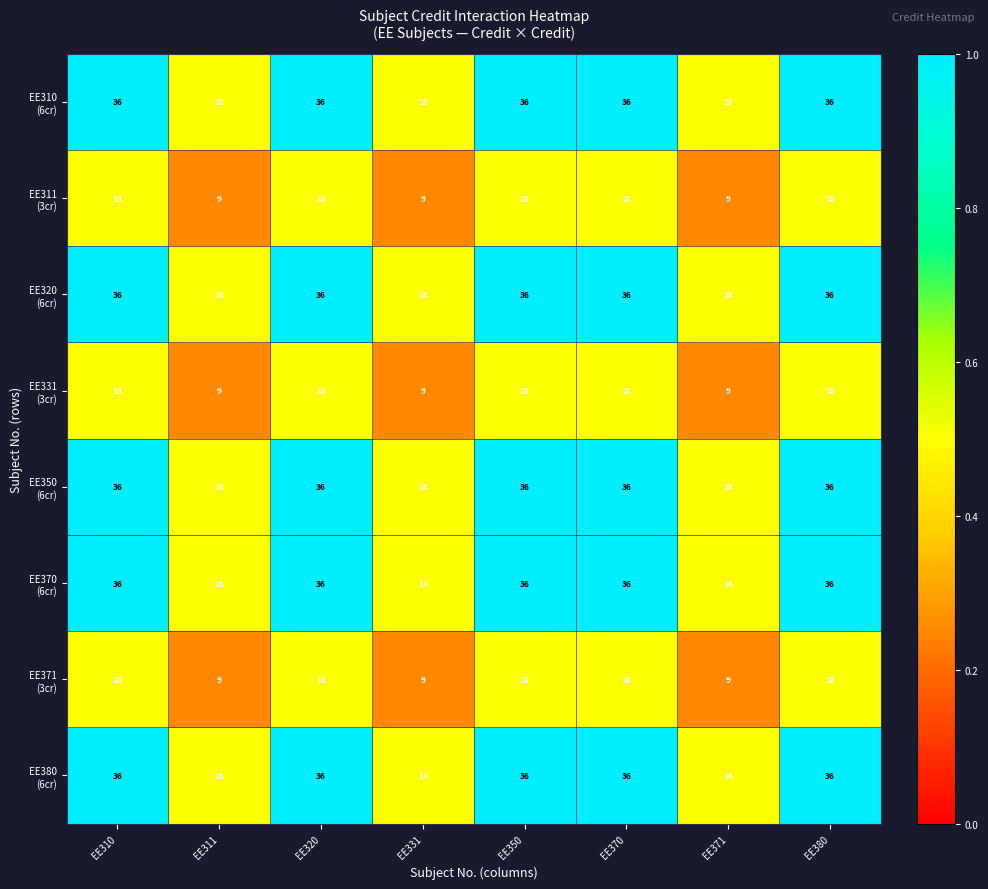

What is the difference between the highest and lowest values at EE331?

9